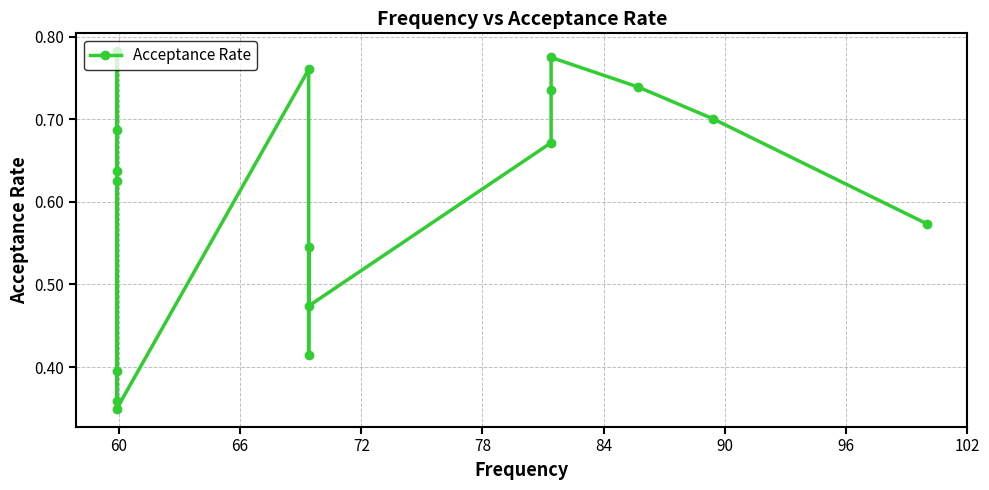

What is the sum of all values?

10.2